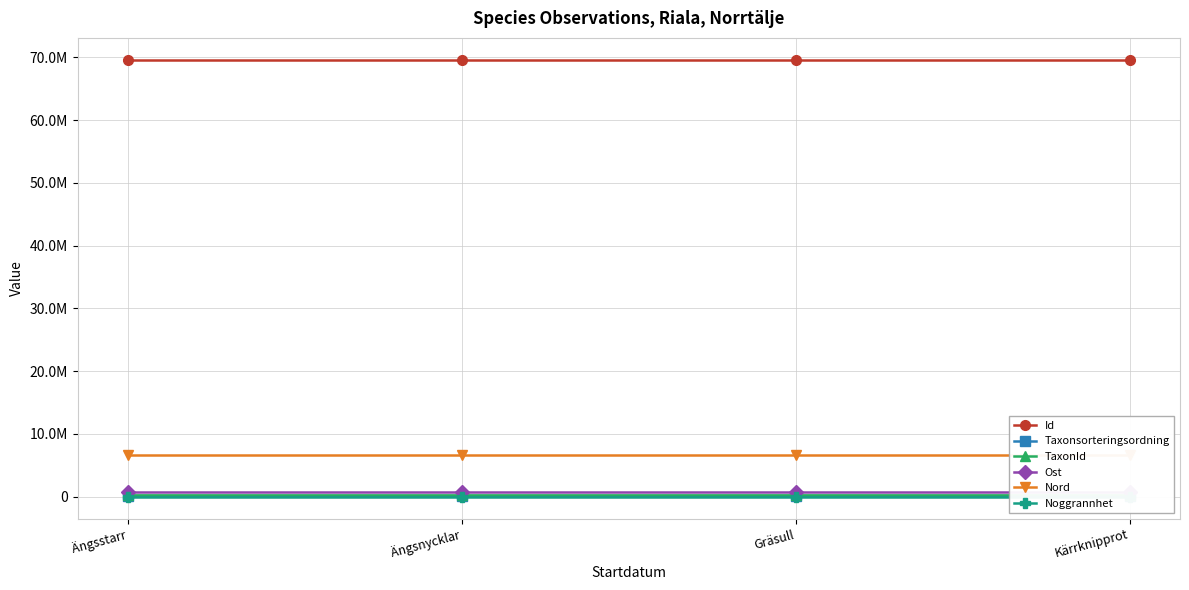

Does the chart have visible grid lines?

Yes